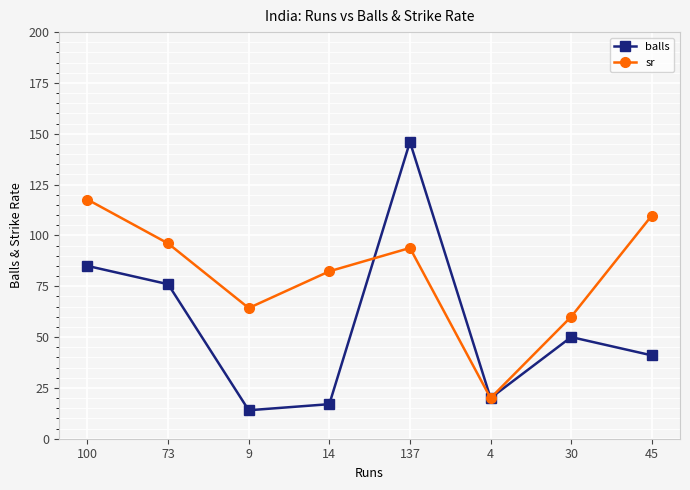

What is the sum of the balls values at 30 and 45?

91.0